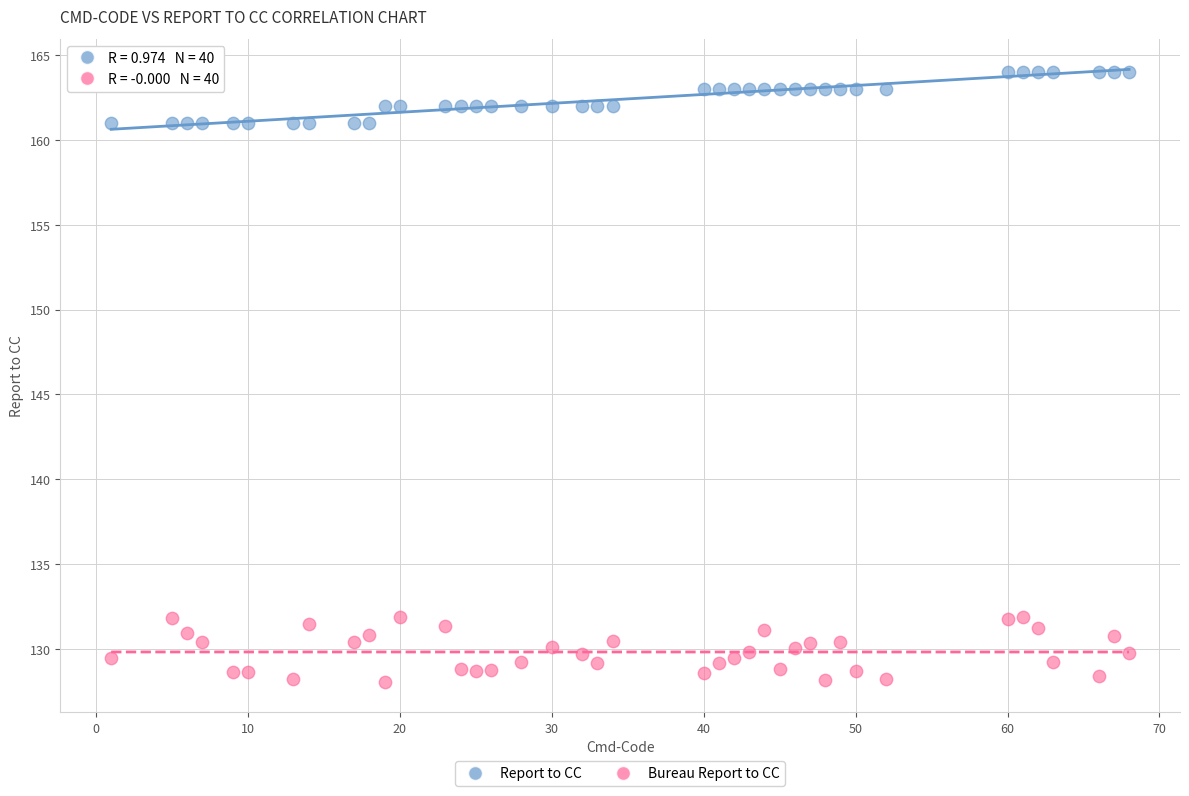

What are all the series names shown in the legend?

Report to CC, Bureau Report to CC